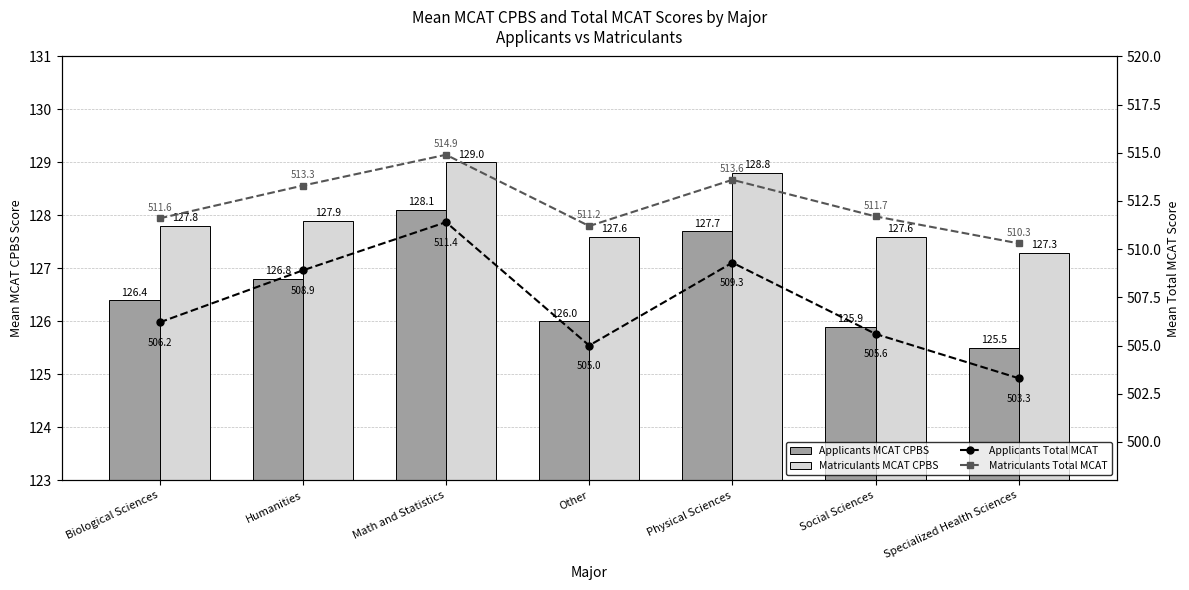

At which label does Matriculants MCAT CPBS reach its minimum?

Specialized Health Sciences